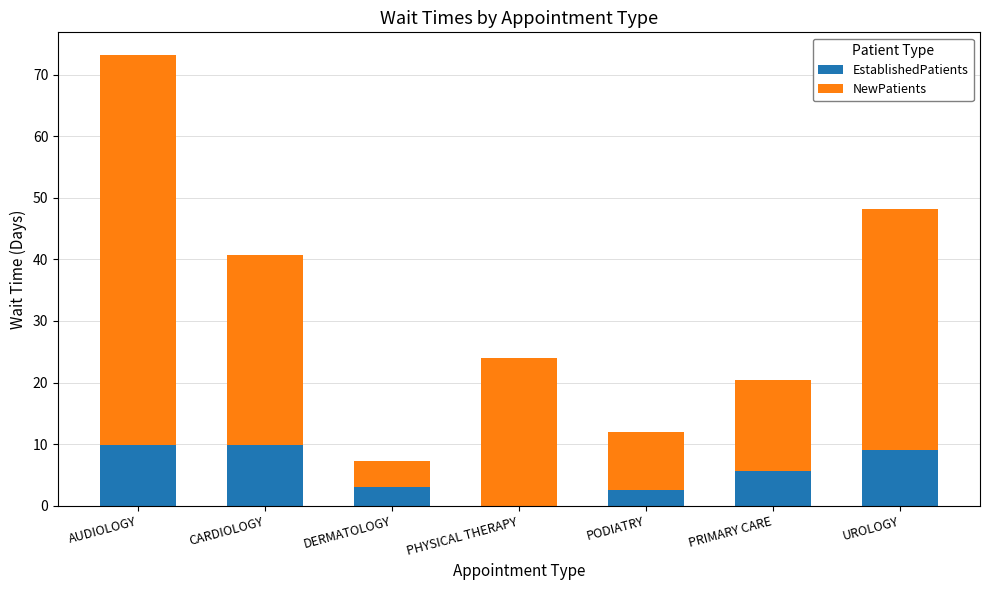

The EstablishedPatients series shows 5.6 at PRIMARY CARE. True or false?

True